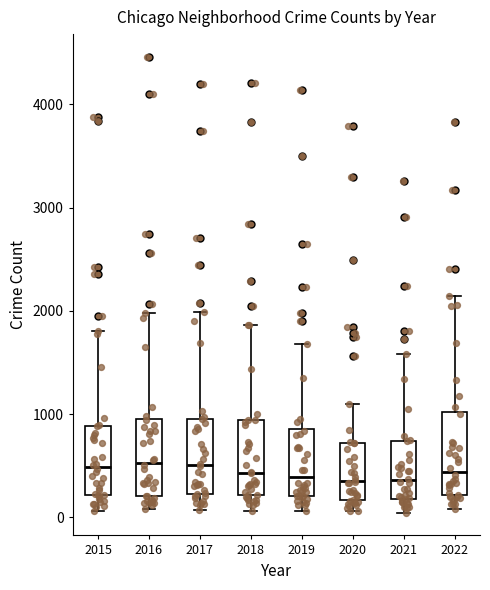

Reading left to right, transcribe this box plot: for each box, give where its median line is, the range the box spans, and where its two whiskers end, as read against the y-axis. The values are not printed on the chart, so give them approximately, as read against the axis.

2015: median 500, box 200 to 900, whiskers 100 to 1800
2016: median 500, box 200 to 900, whiskers 100 to 2000
2017: median 500, box 200 to 1000, whiskers 100 to 2000
2018: median 400, box 200 to 900, whiskers 100 to 1900
2019: median 400, box 200 to 900, whiskers 100 to 1700
2020: median 400, box 200 to 700, whiskers 100 to 1100
2021: median 400, box 200 to 700, whiskers 0 to 1600
2022: median 400, box 200 to 1000, whiskers 100 to 2100